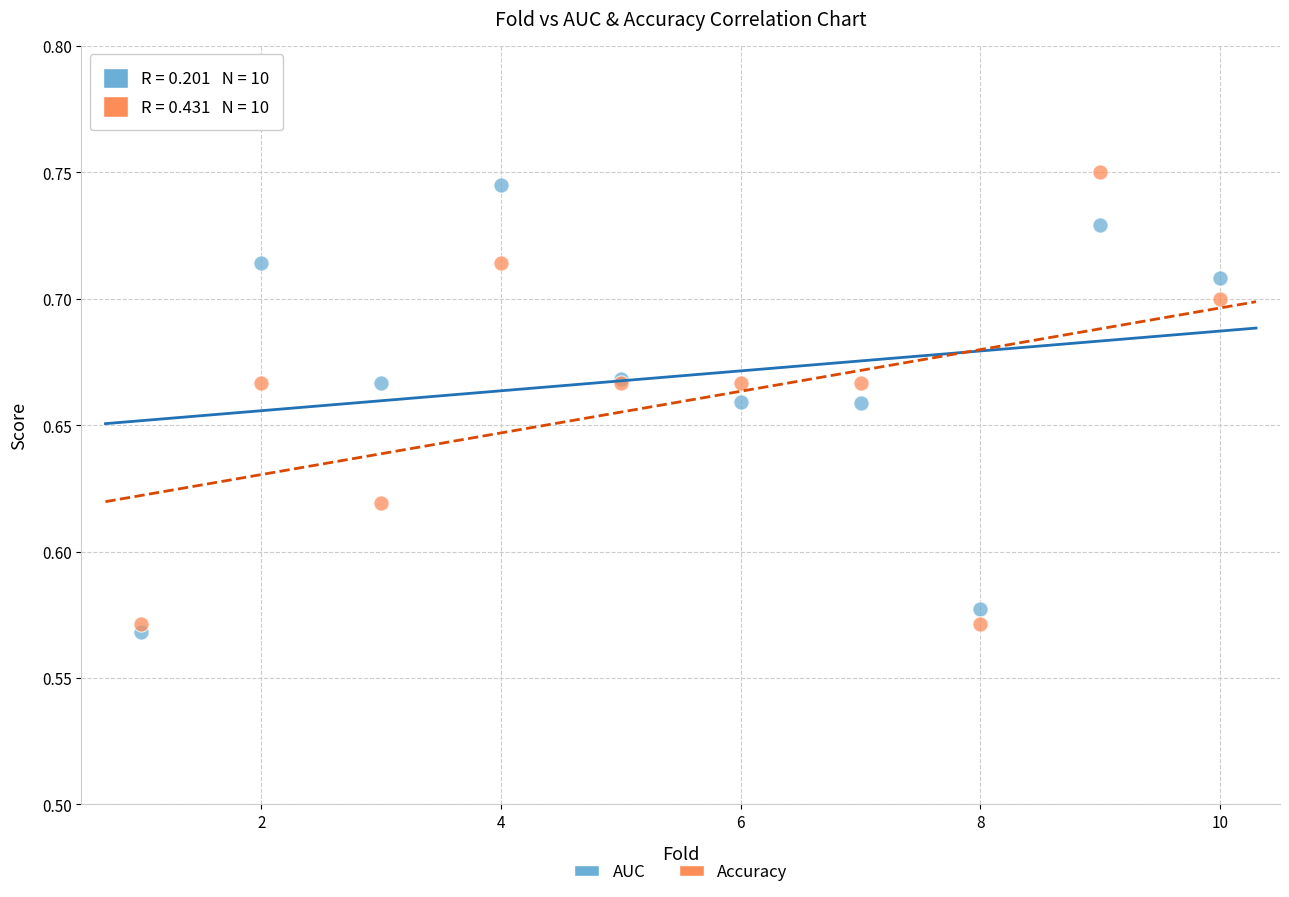

Which series reaches the minimum Y coordinate?

AUC